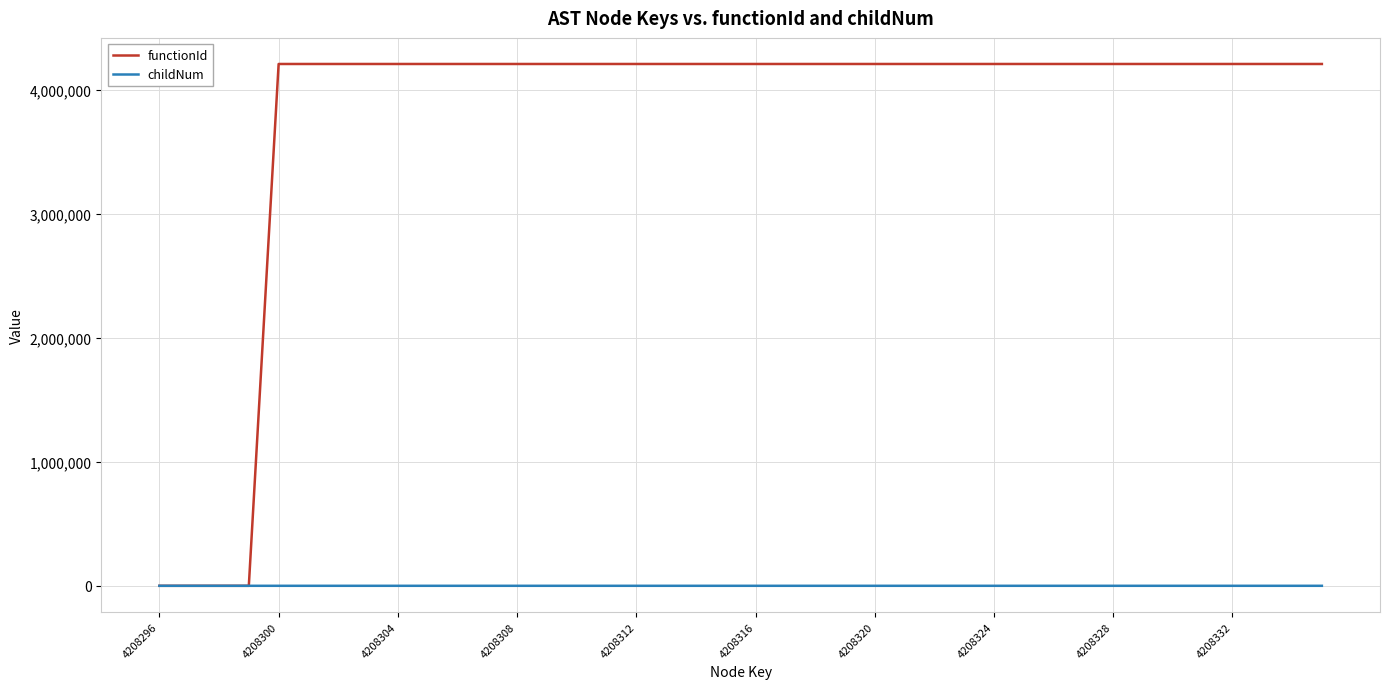

Which series has the largest total across all categories?

functionId